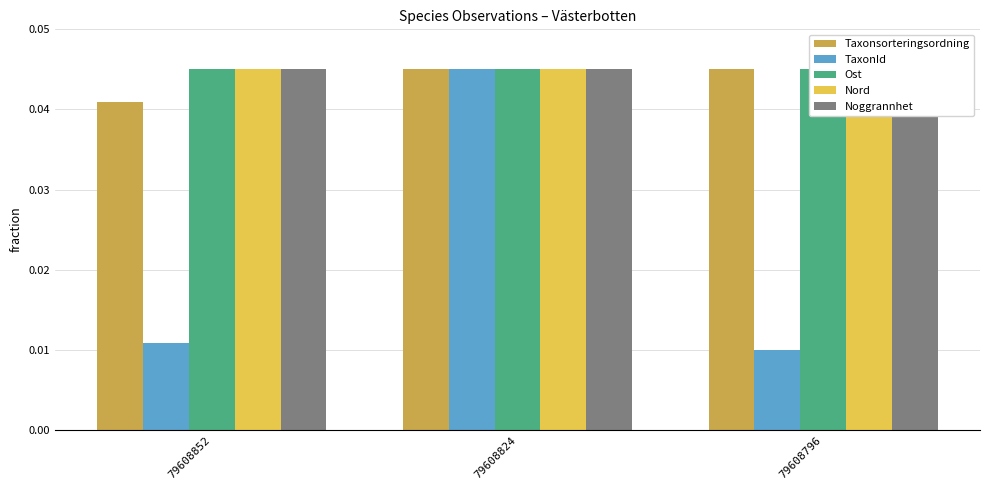

Between 79608852 and 79608796, which is larger?

79608796